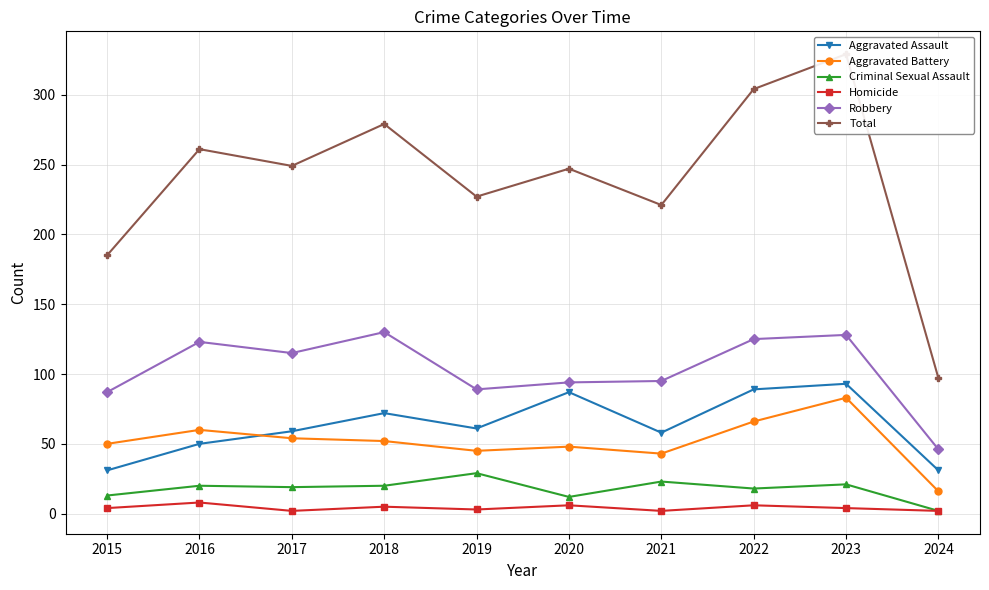

What is the approximate value of Aggravated Assault at 2020?

87